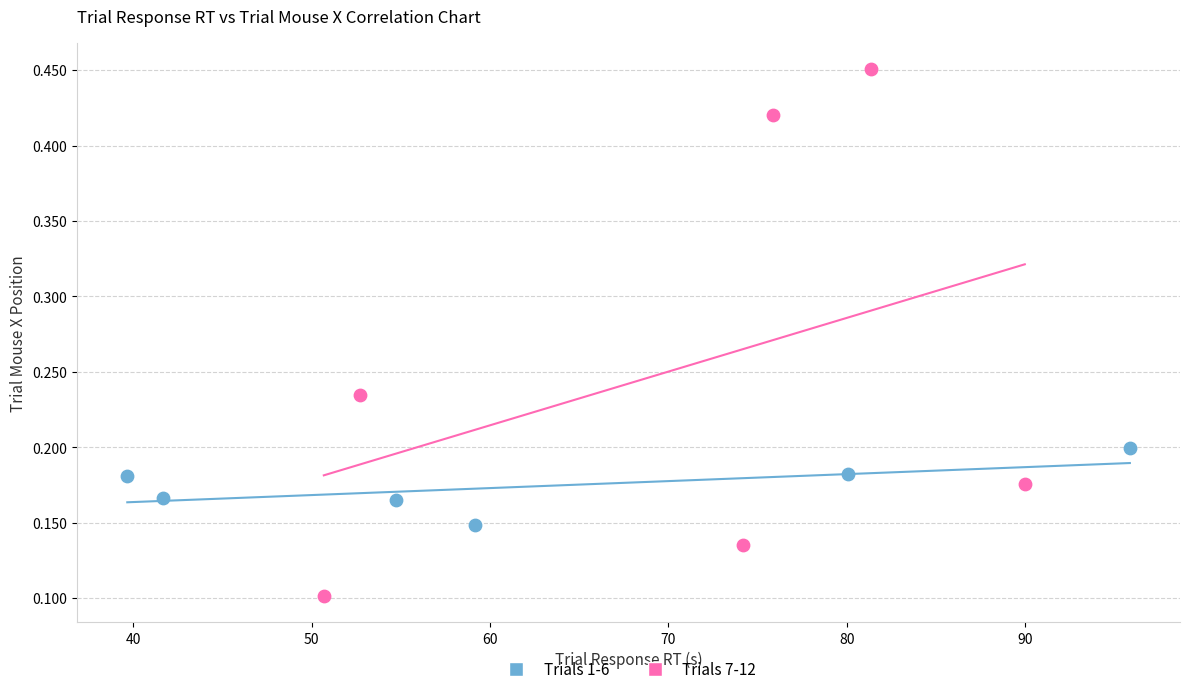

Which series has the widest spread of Y values?

Trials 7-12